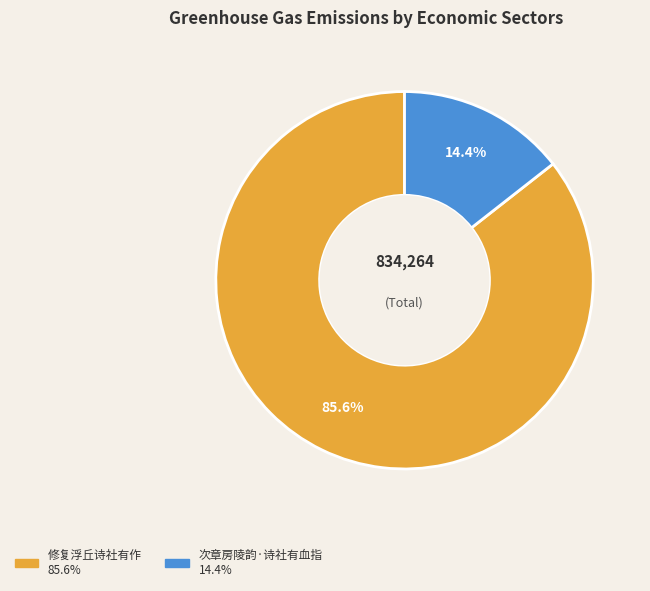

Rank the categories by value from lowest to highest.

次章房陵韵·诗社有血指, 修复浮丘诗社有作